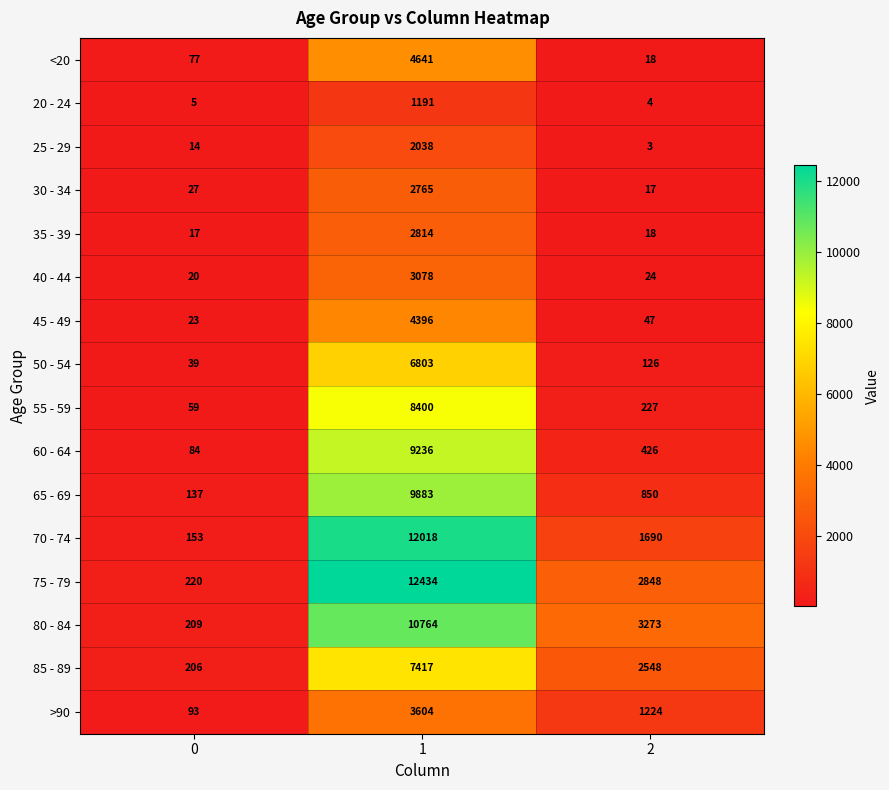

What is the sum of all 70 - 74 values?

13861